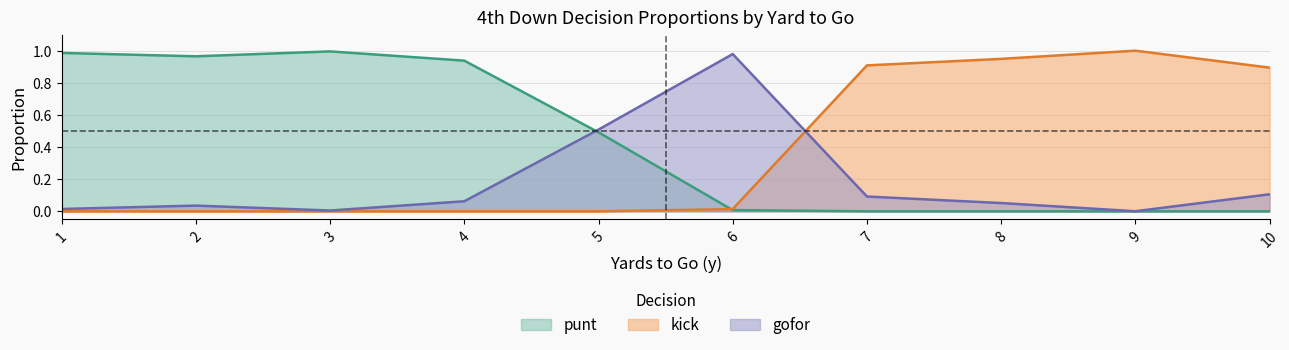

What is the value of the punt point at the 3rd from the left?

1.0